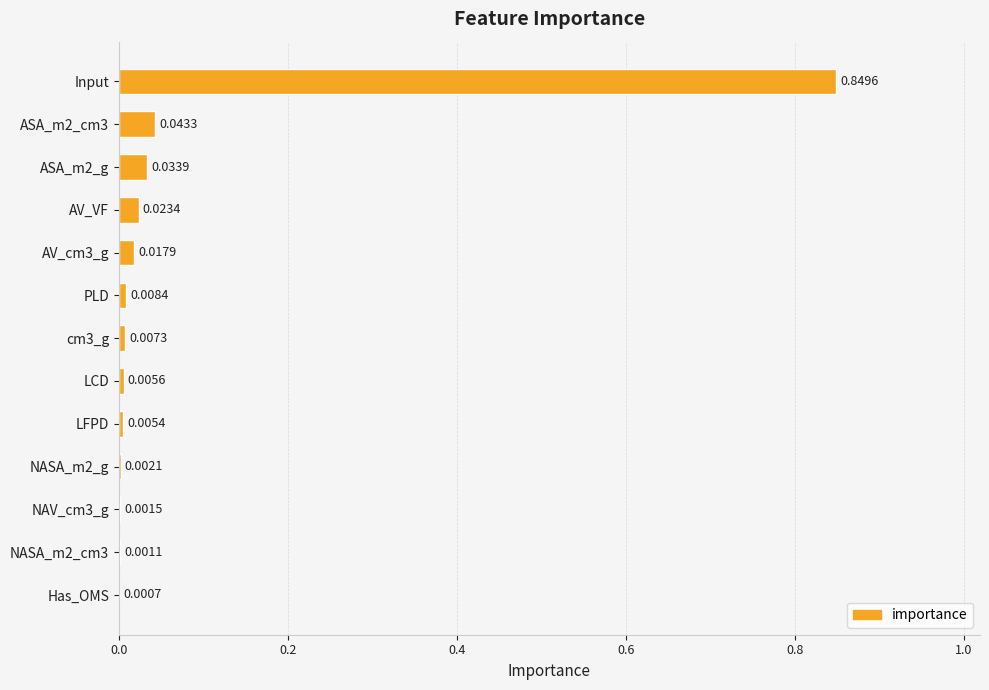

Which has a higher value, LCD or ASA_m2_cm3?

ASA_m2_cm3